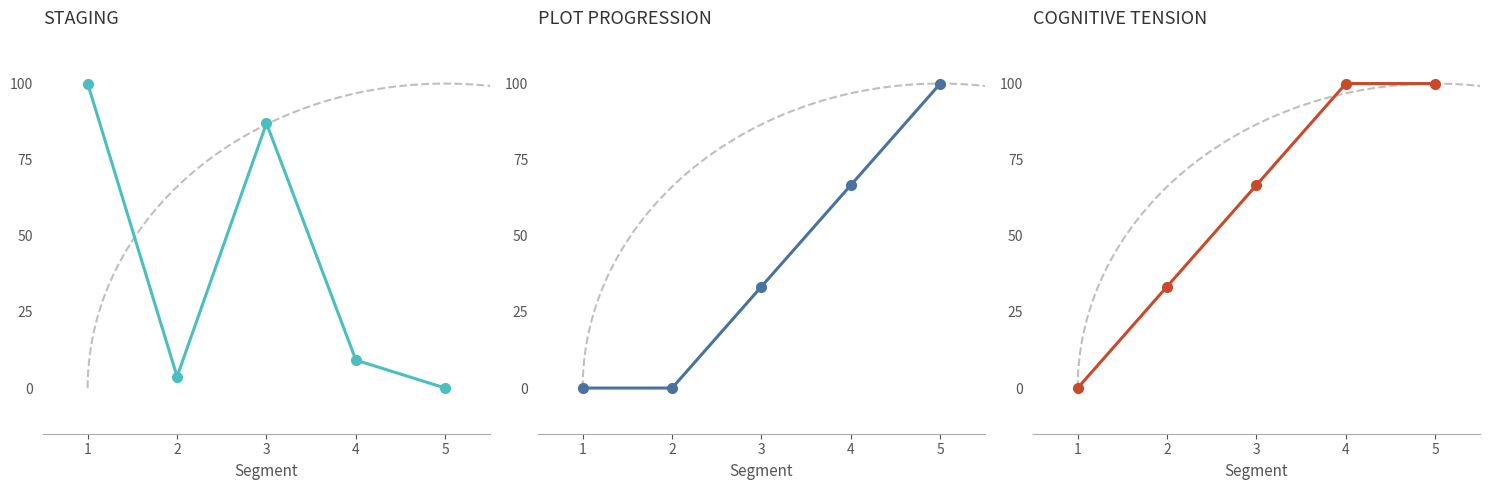

At which label is Value closest to 50?

3